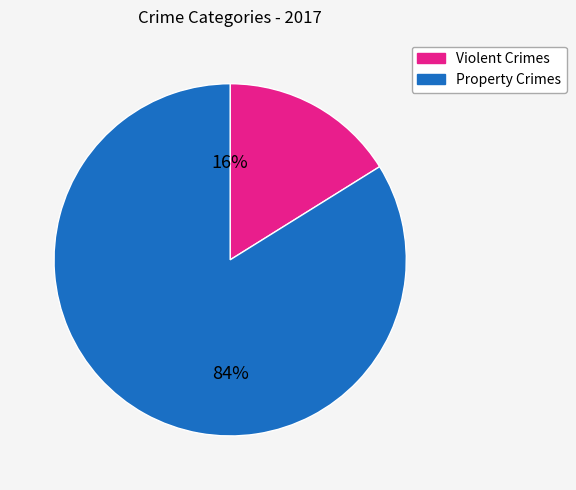

Does any single category account for the majority?

Yes